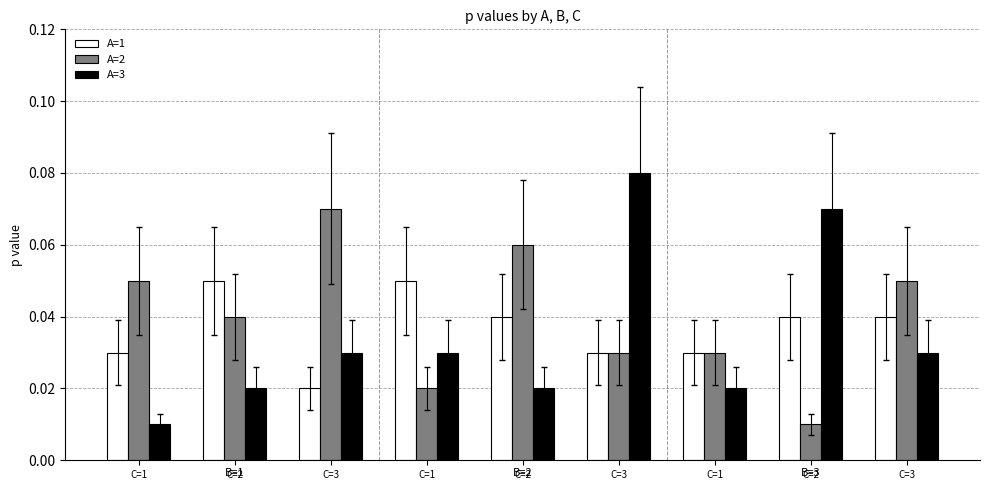

Does the chart contain stacked bars?

No